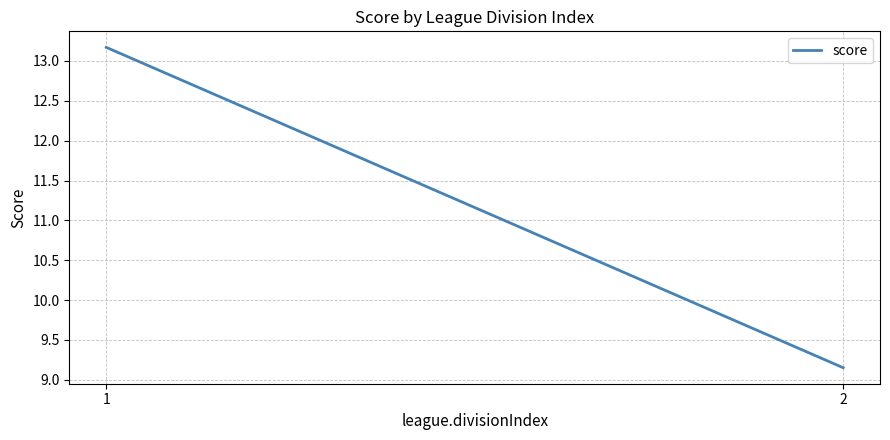

Reading left to right, list all the values displayed in this chart.

1=13.2	2=9.2